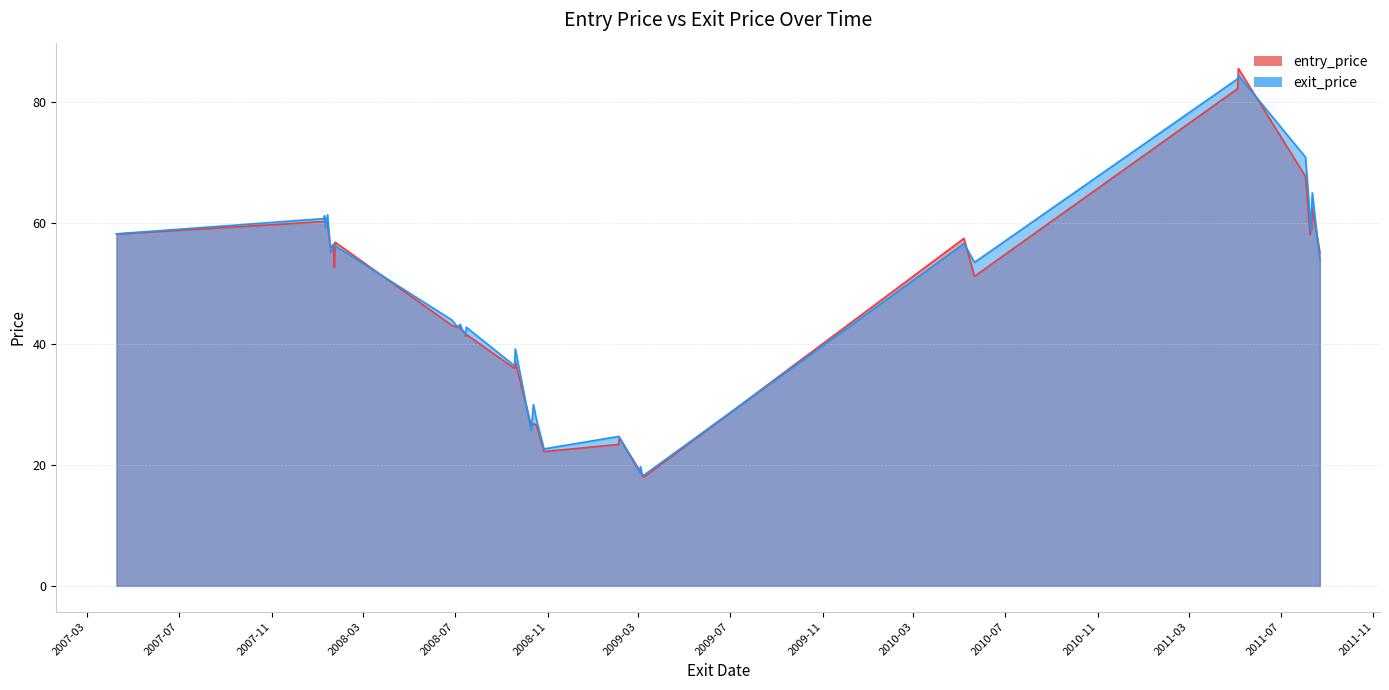

Does the chart have visible grid lines?

Yes